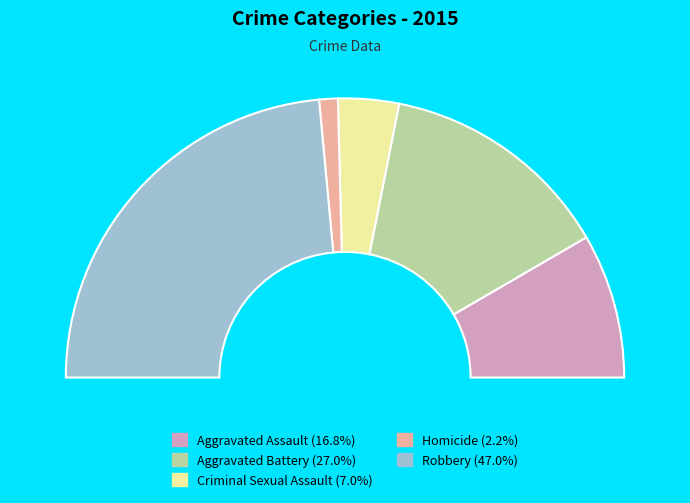

What is the smallest slice in the pie chart?

Homicide